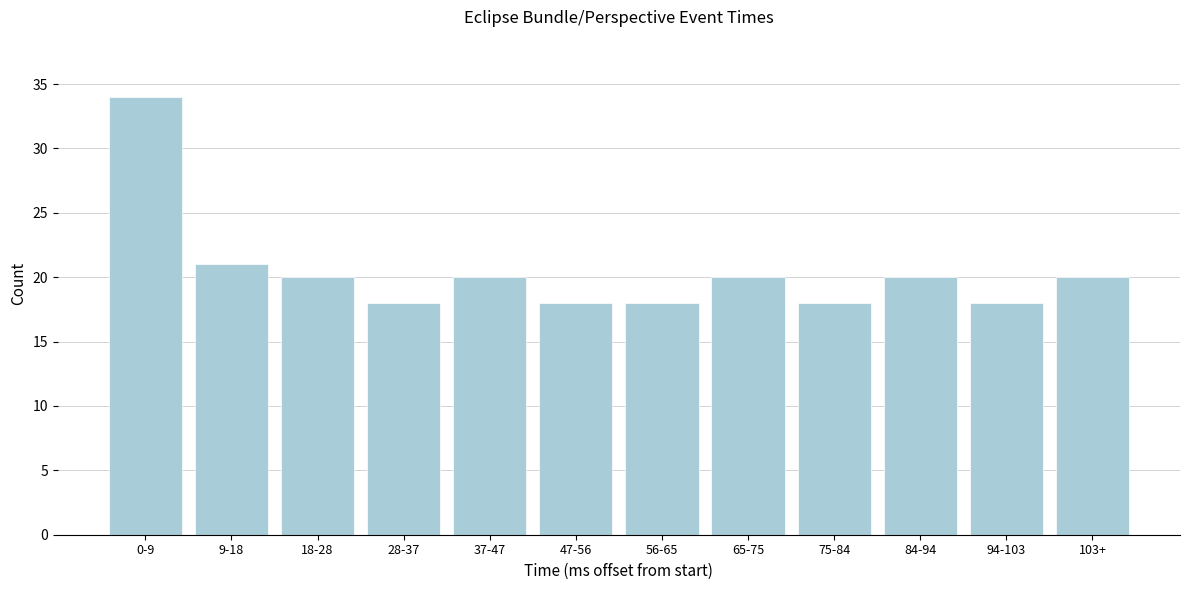

Reading right to left, list all the values displayed in this chart.

103+=20	94-103=18	84-94=20	75-84=18	65-75=20	56-65=18	47-56=18	37-47=20	28-37=18	18-28=20	9-18=21	0-9=34